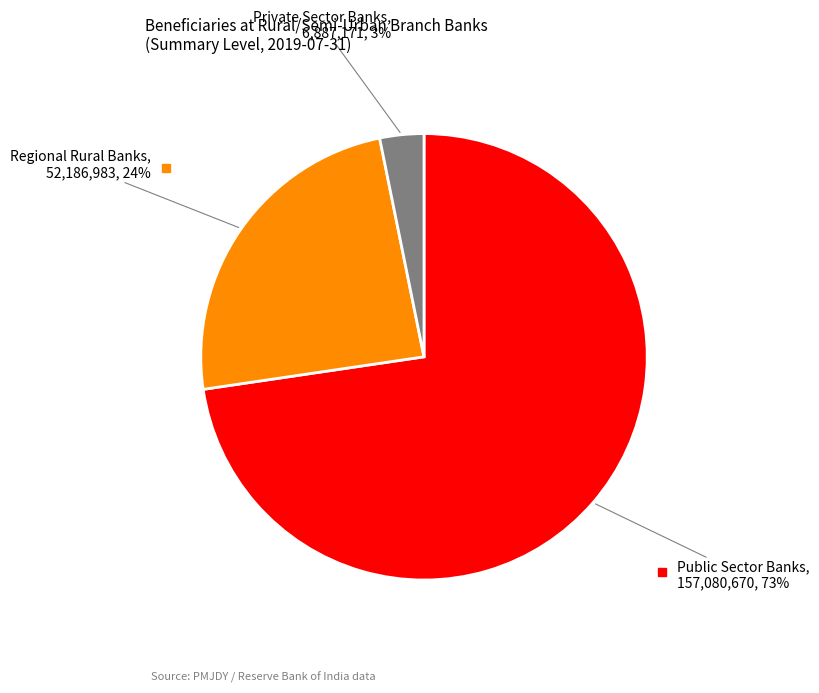

How many slices are in this pie chart?

3